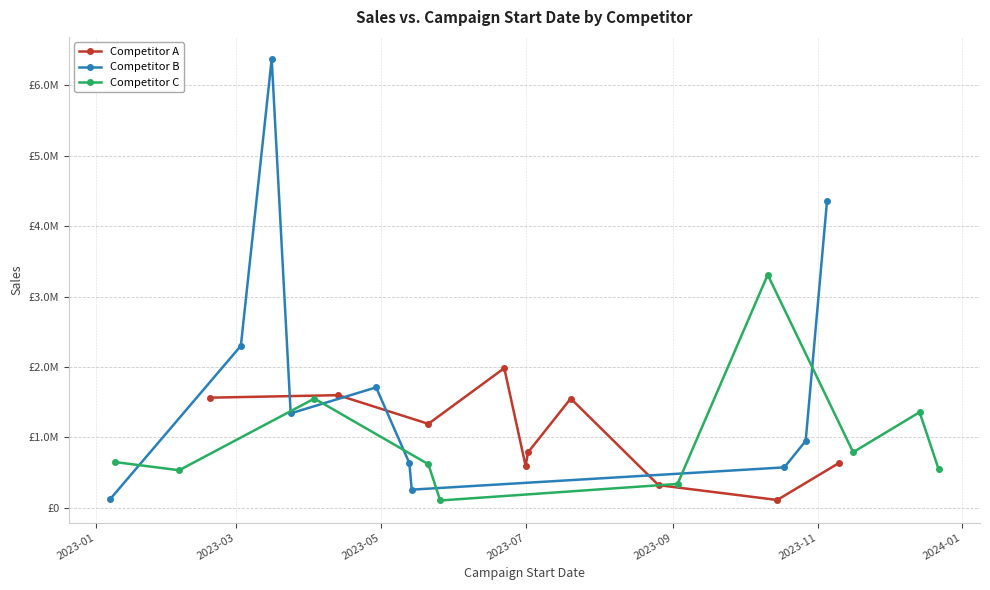

True or false: Competitor A has more than 0 interior local peaks.

True